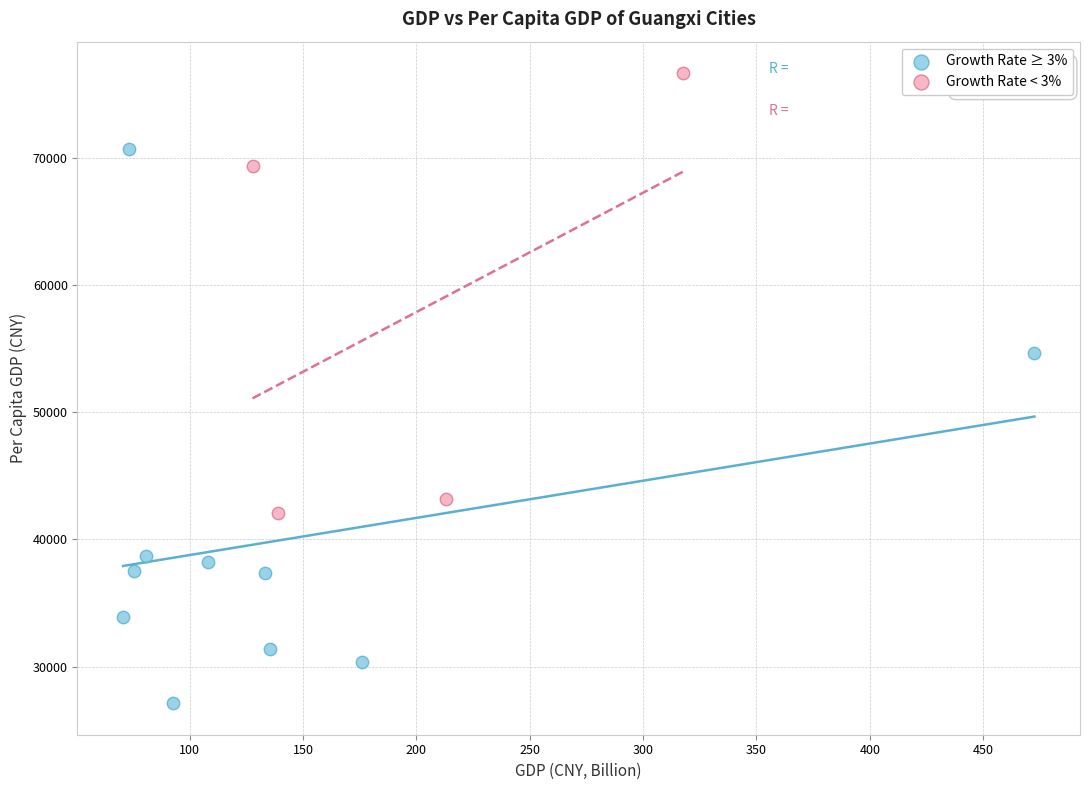

Which series contains the lowest Y value?

Growth Rate ≥ 3%